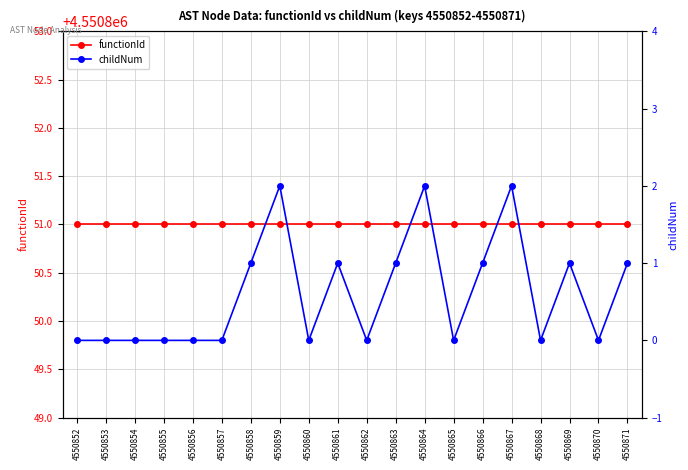

At how many categories does at least one series exceed 3403996?

20